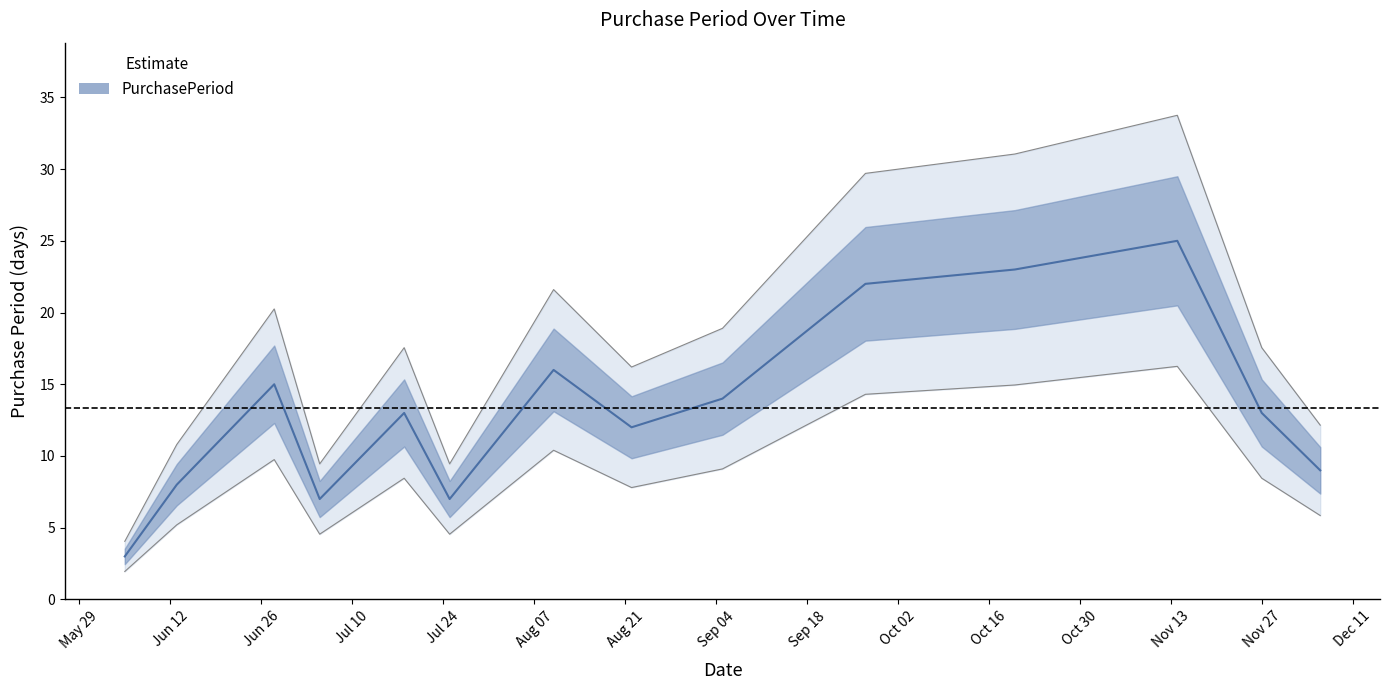

The chart shows a value of 23 at 2017-10-20. True or false?

True